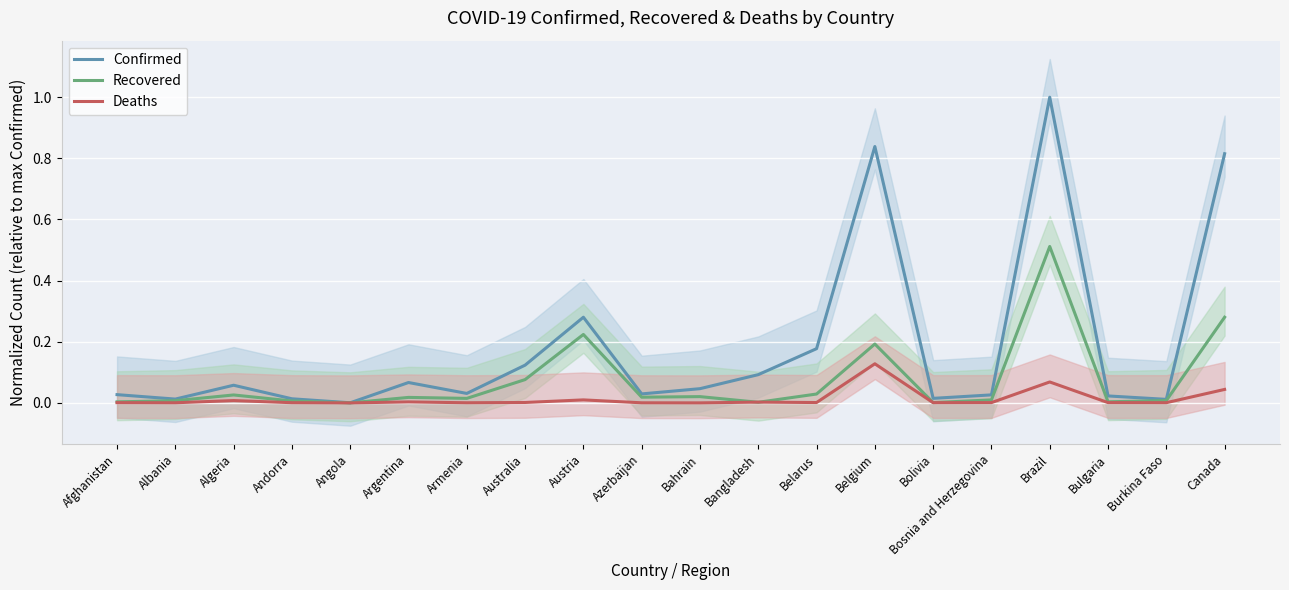

In Confirmed, how many points are lower than both neighbors (excluding endpoints)?

6